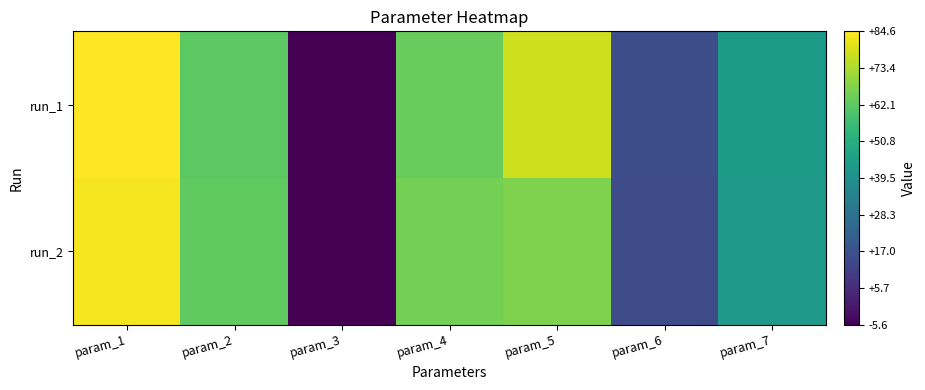

Which series has the largest total across all categories?

run_1